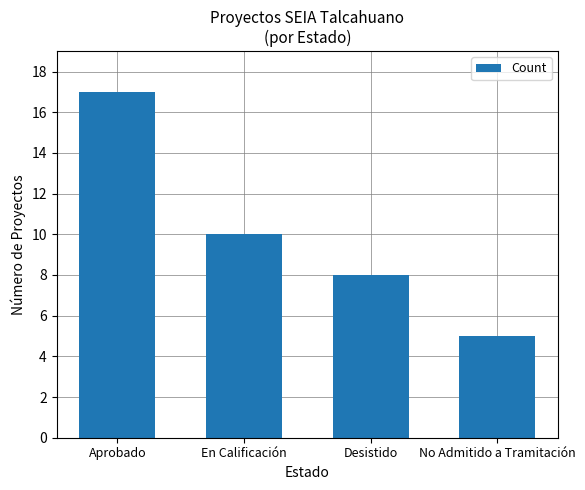

Are the bars grouped side by side (vs. stacked)?

No